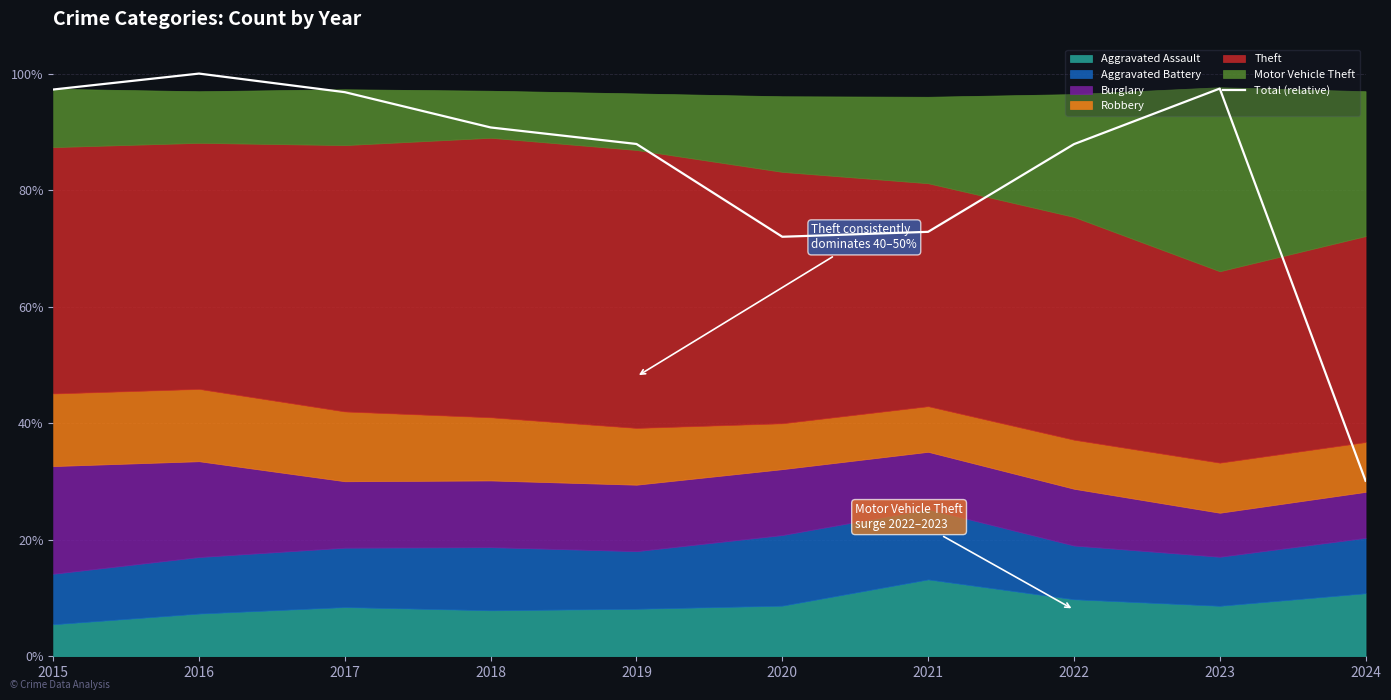

What is the difference between the second highest and minimum values?

67.3